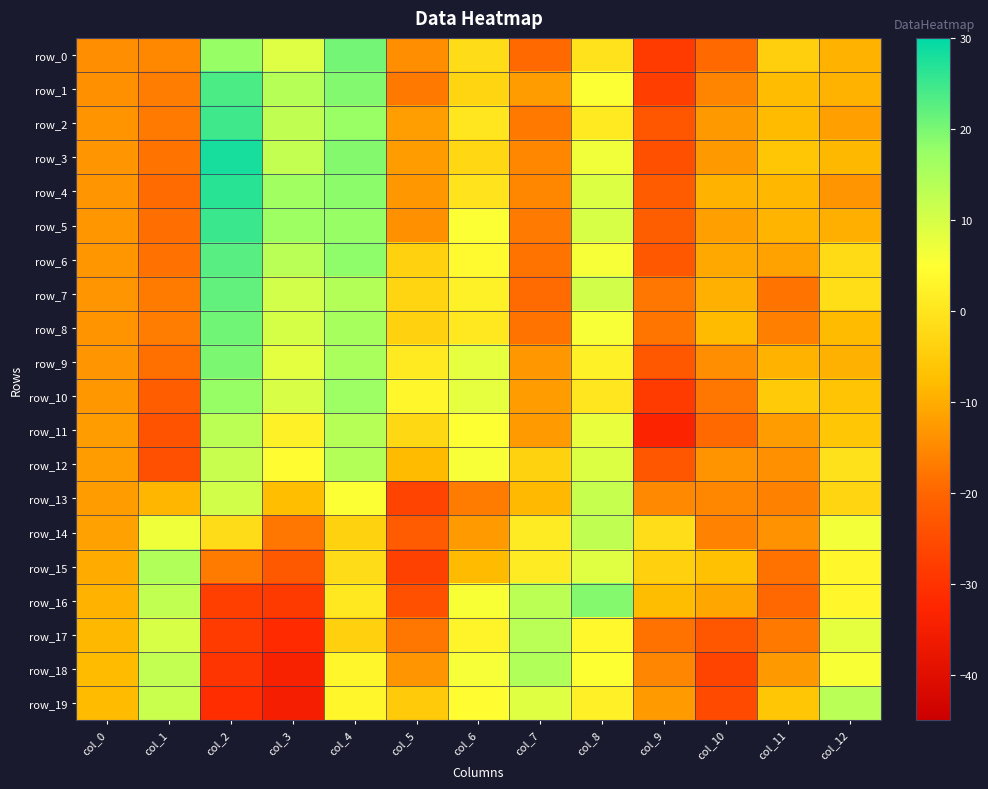

What is the sum of the row_7 values at col_7 and col_1?

-36.1